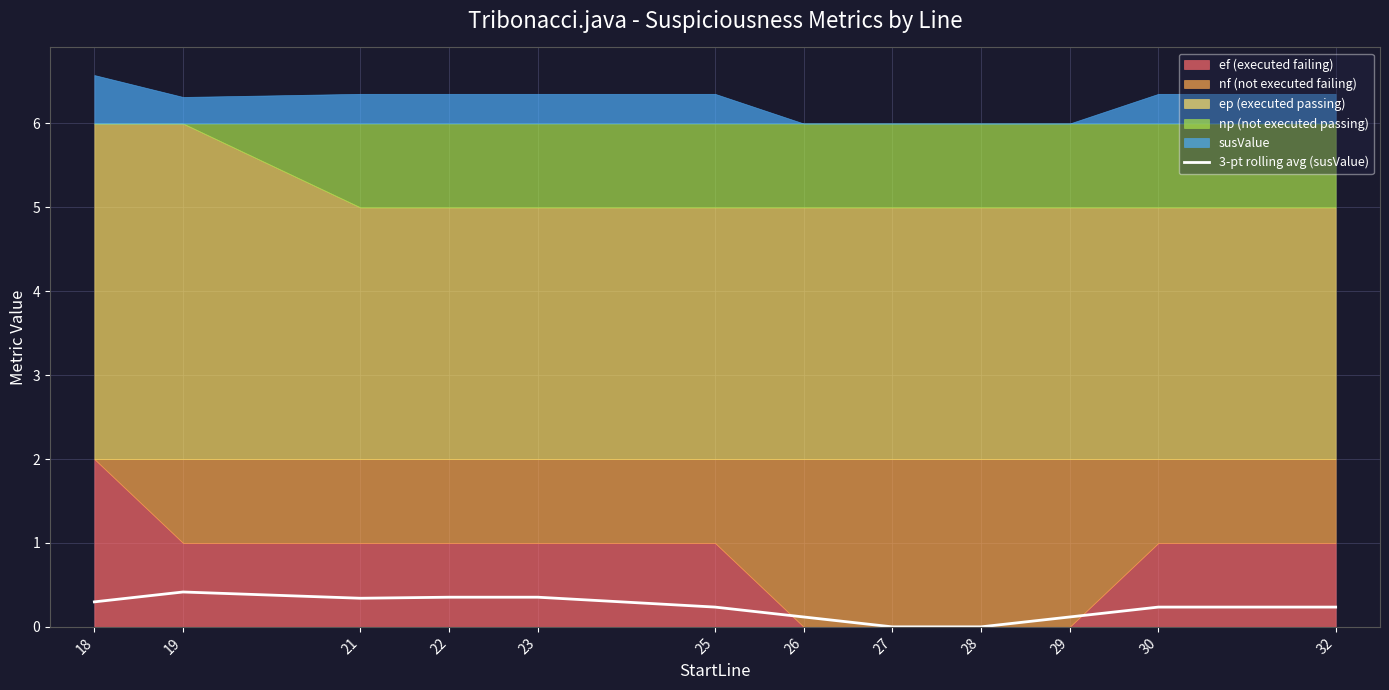

The chart shows a value of 0.7 at 19. True or false?

False